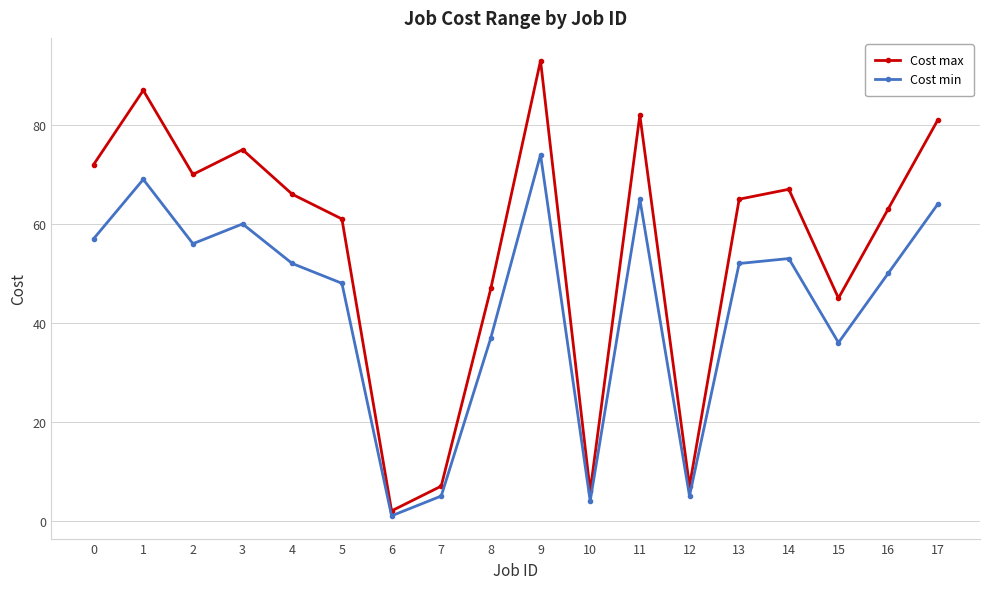

What is the difference between the Cost min values at 6 and 11?

64